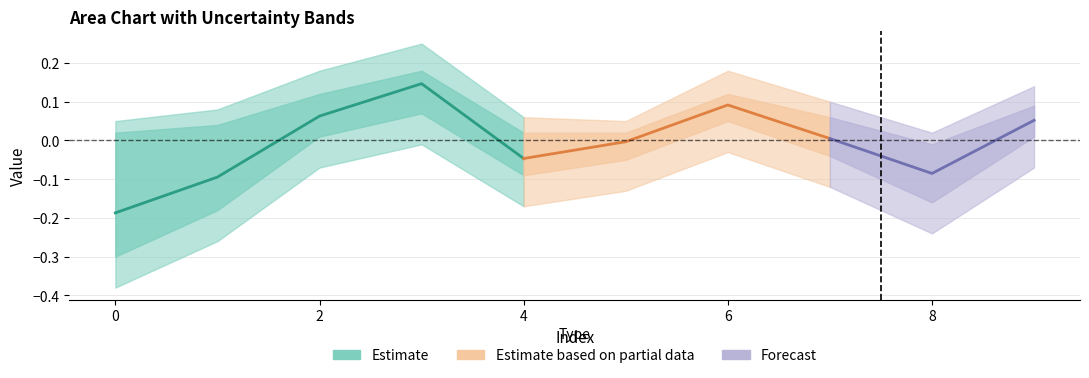

The value of Row 0 at 8 is -0.1. True or false?

True